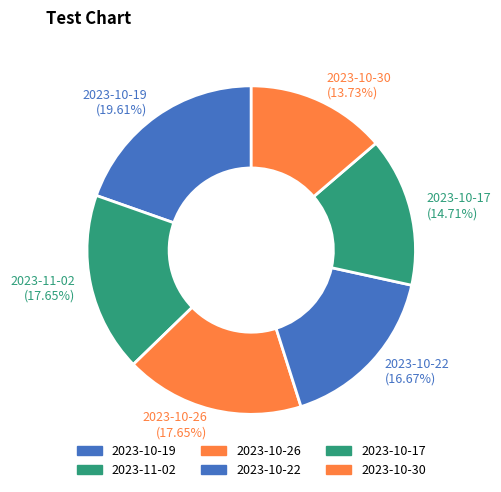

Does 2023-11-02 (17.65%) account for over 50% of the chart?

No